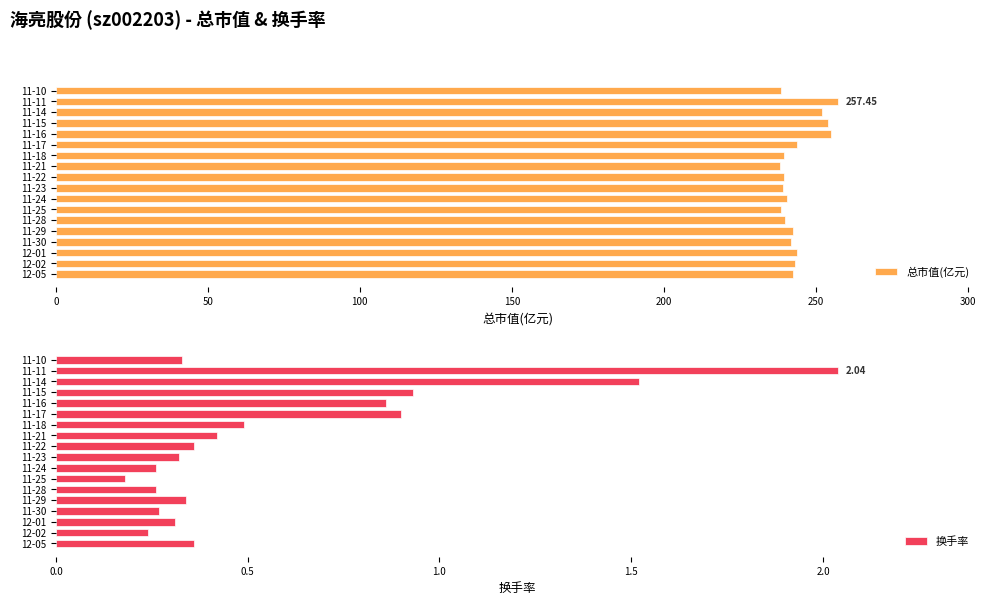

How many bars are there in total?

36